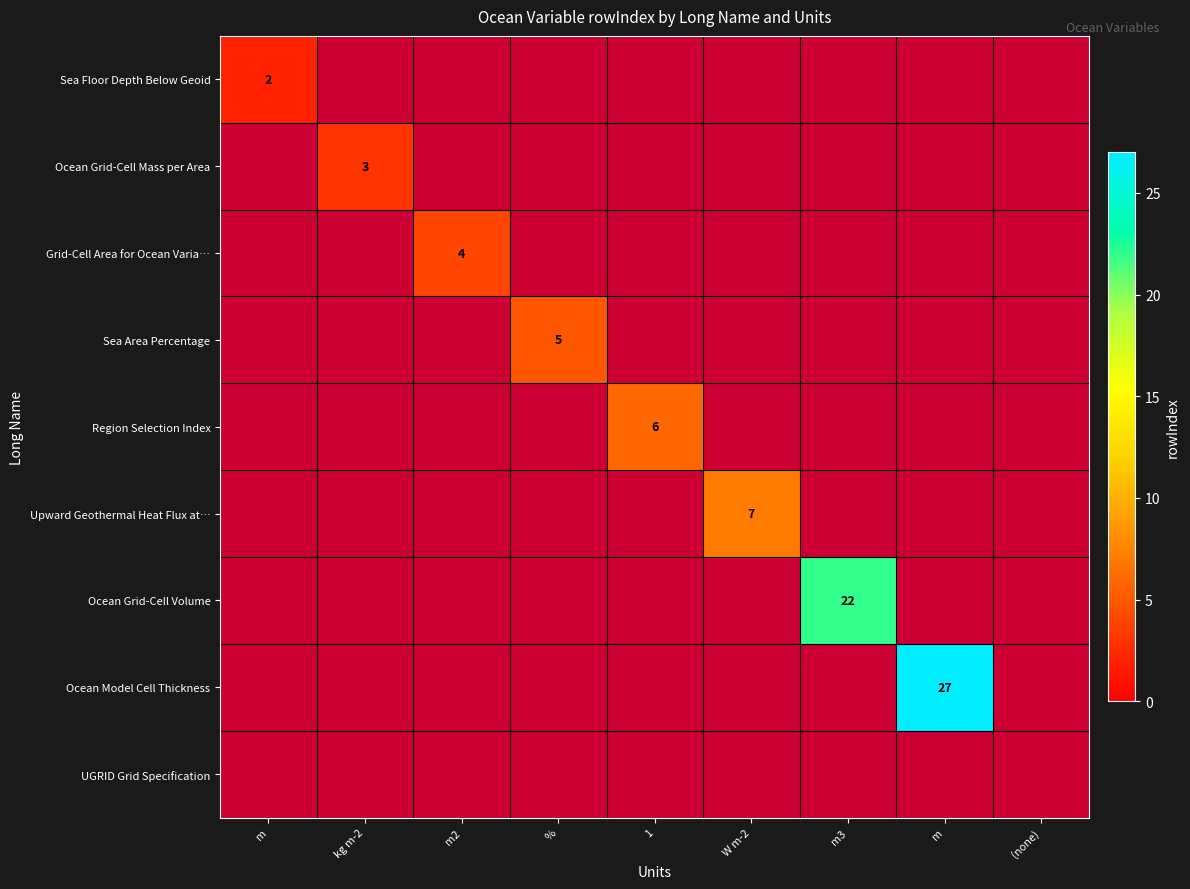

How many positive values does the Ocean Grid-Cell Mass per Area series have?

1